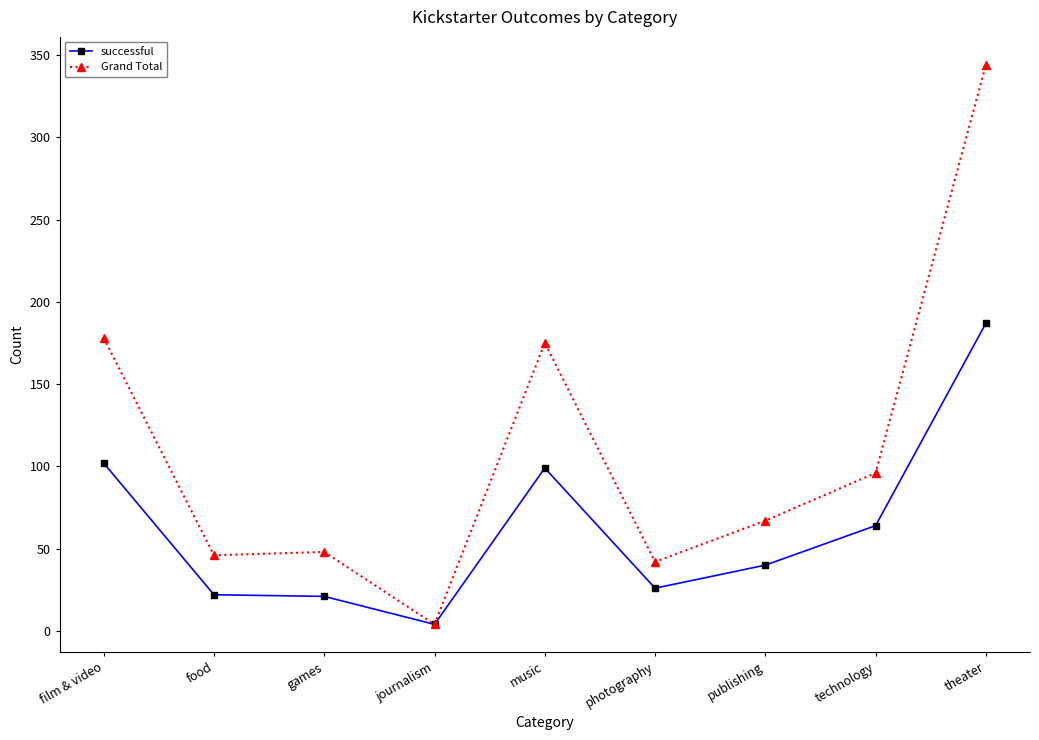

Count the number of data series in this chart.

2